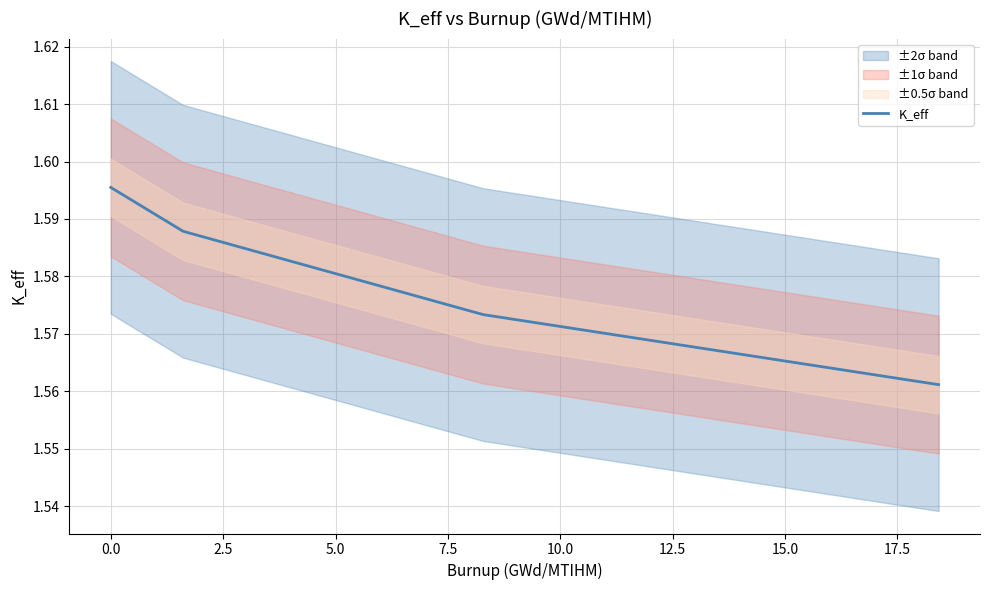

How many K_eff values are between 1 and 2?

4